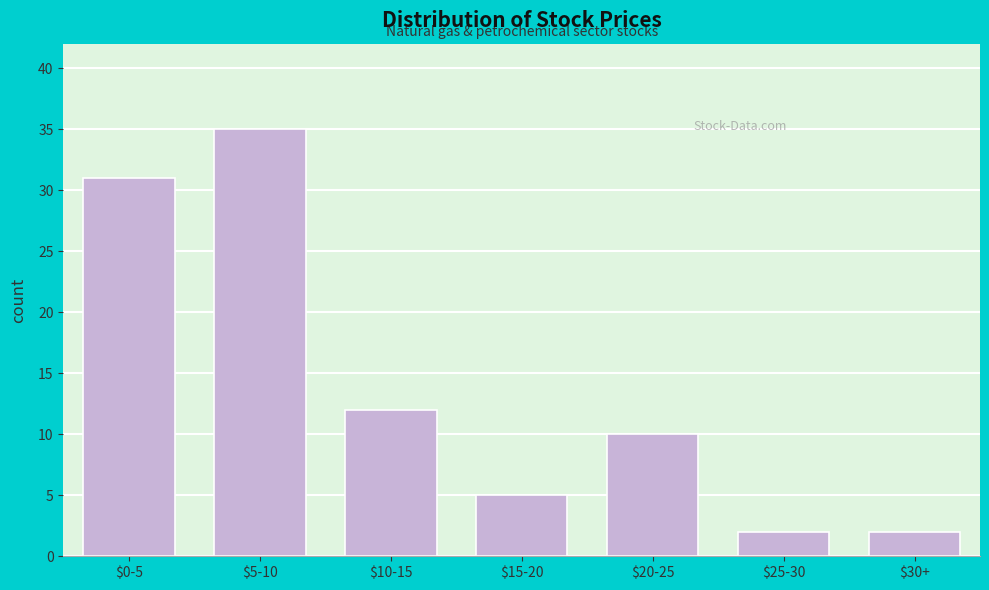

Reading right to left, what are all the values shown in this chart?

2	2	10	5	12	35	31